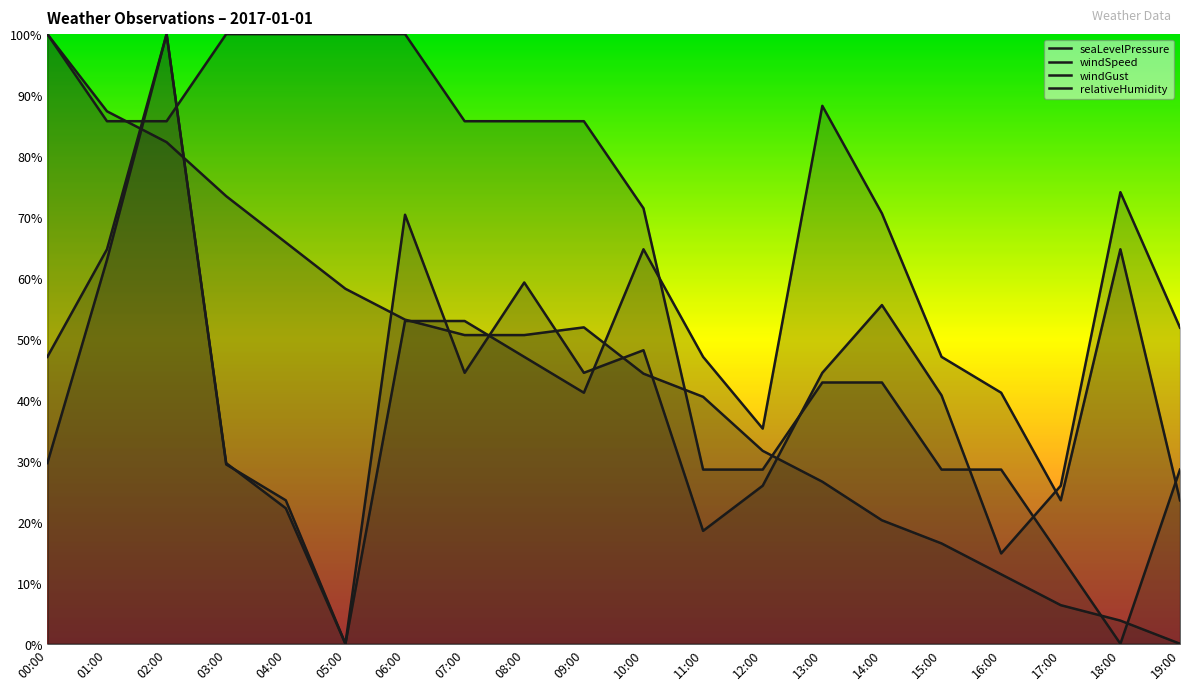

Which series changed the most between 10:00 and 19:00?

seaLevelPressure